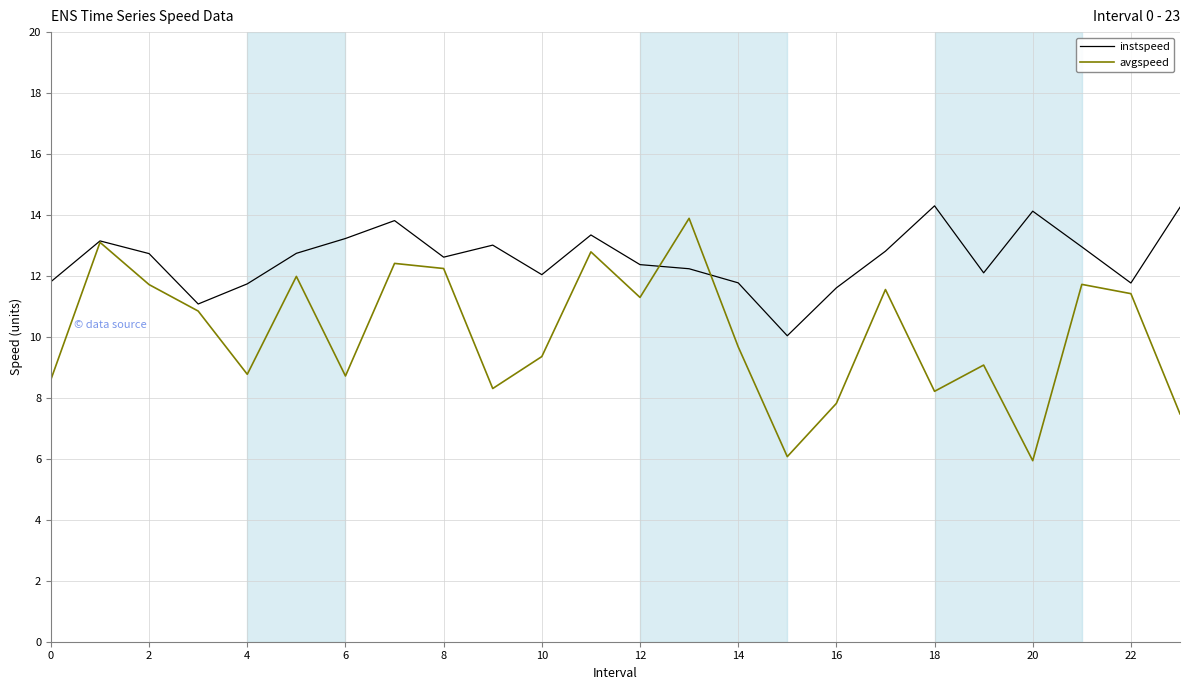

Rank the series by their average value, from highest to lowest.

instspeed, avgspeed